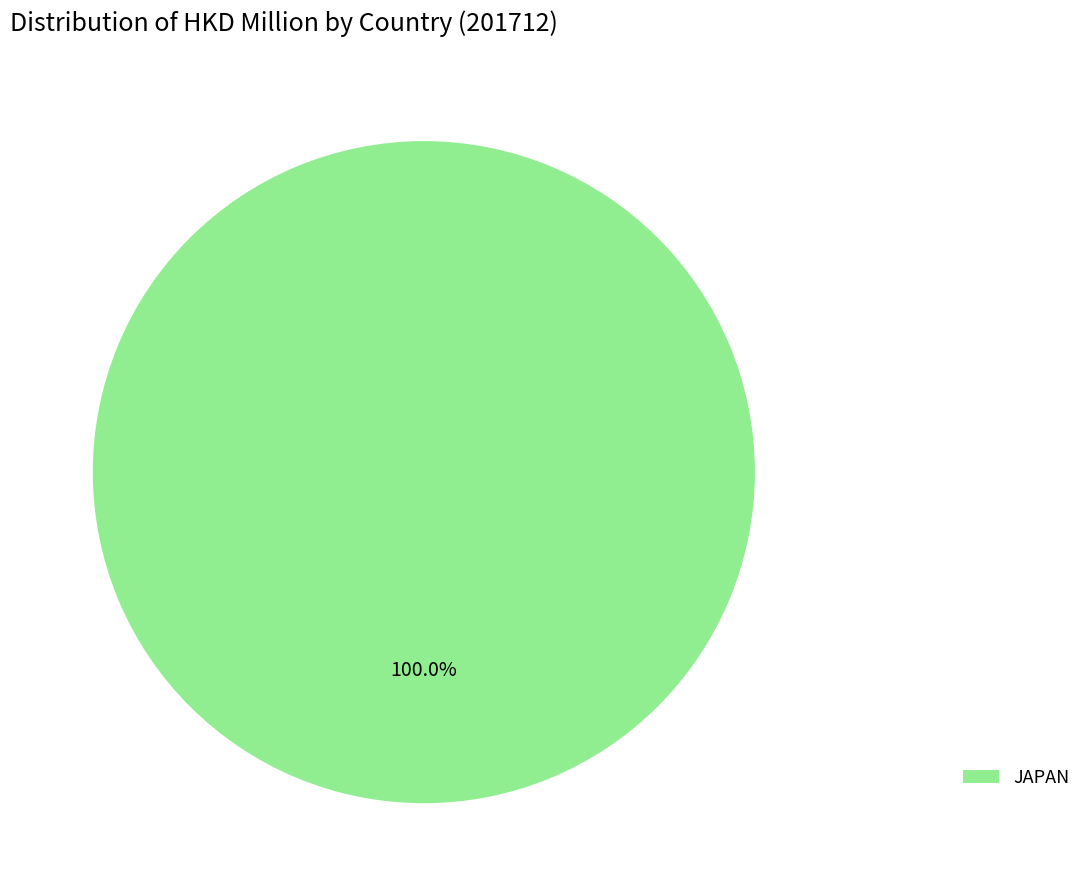

Count the number of slices in the pie.

1